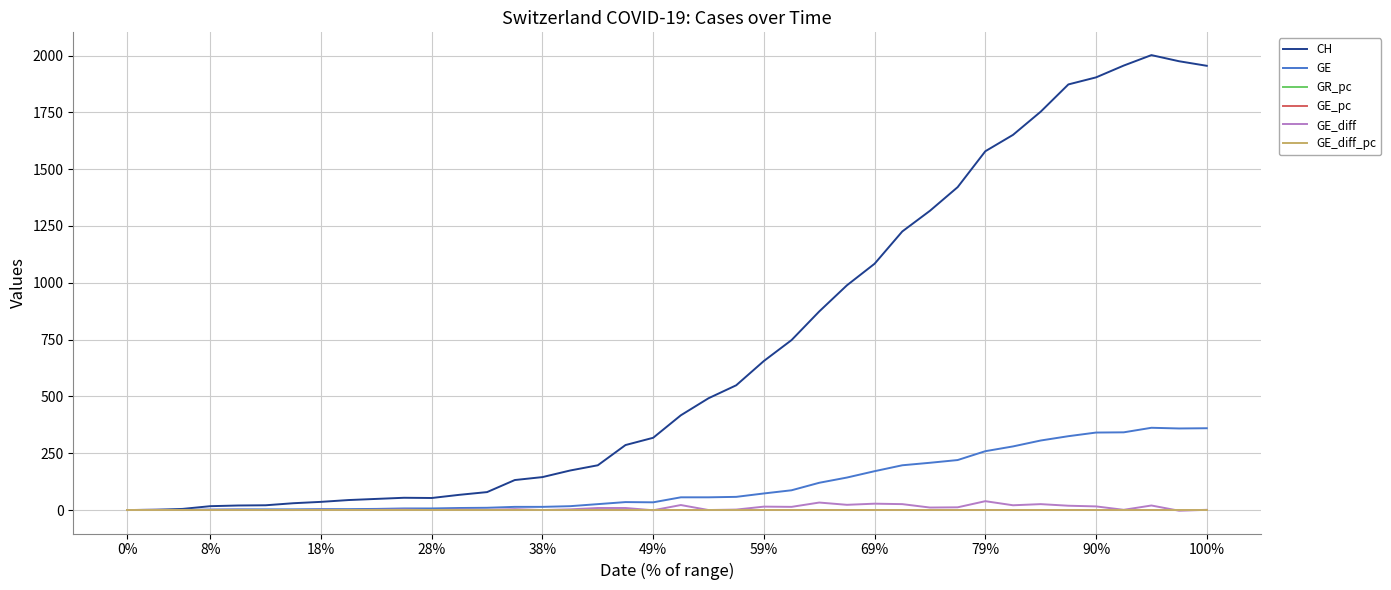

Which series has the largest range (max minus min)?

CH